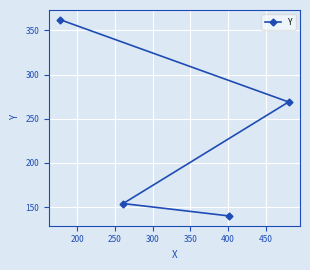

What is the difference between the maximum and minimum values?

222